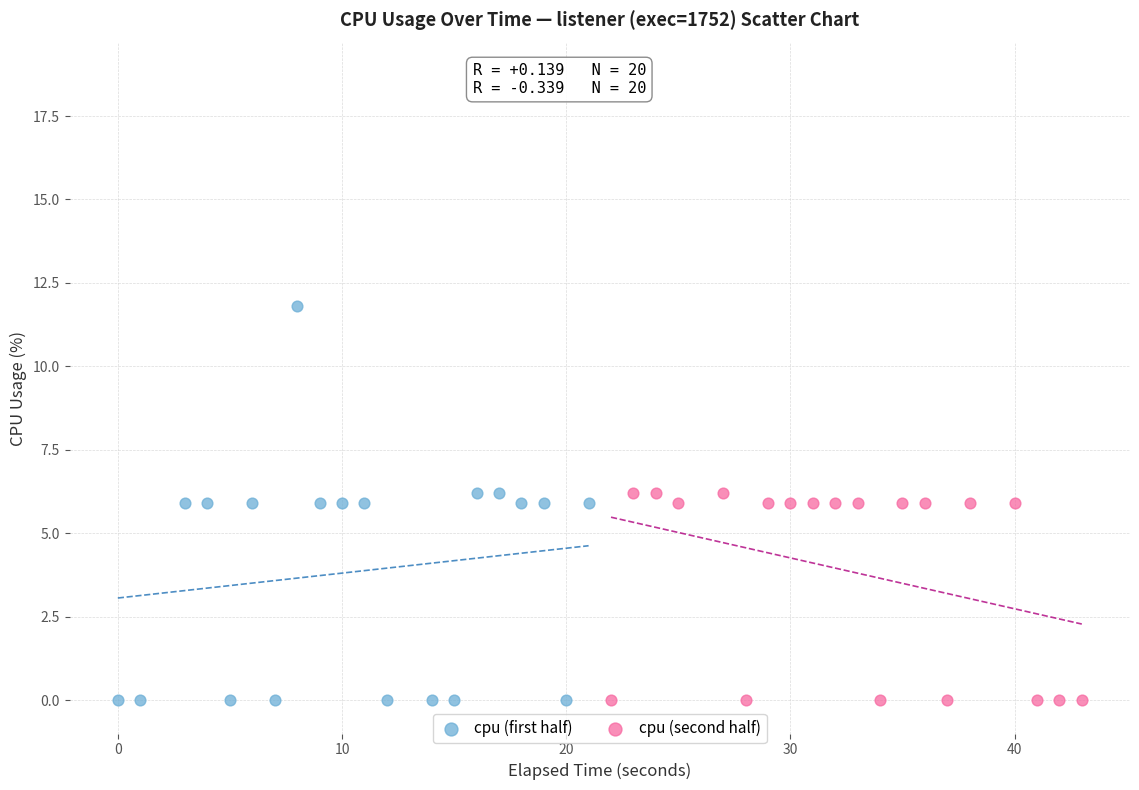

What are all the series names shown in the legend?

cpu (first half), cpu (second half)